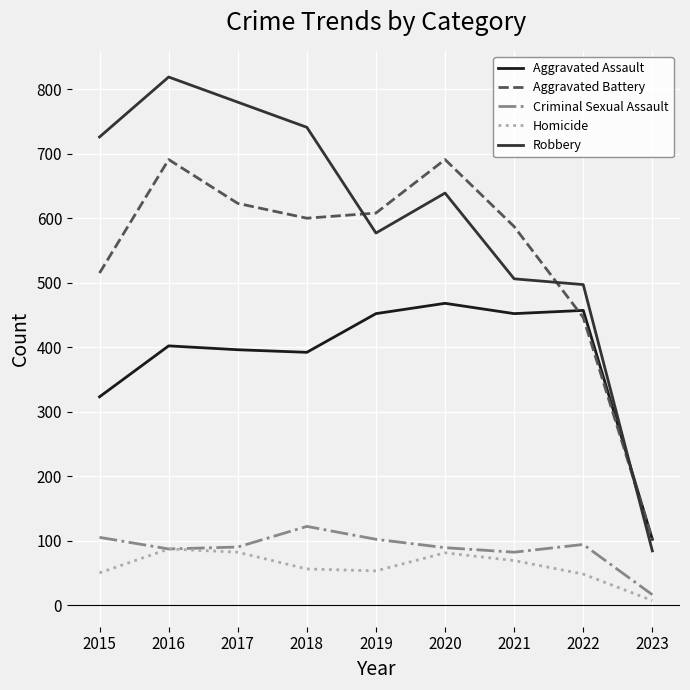

Which category has the highest value across all series?

2016